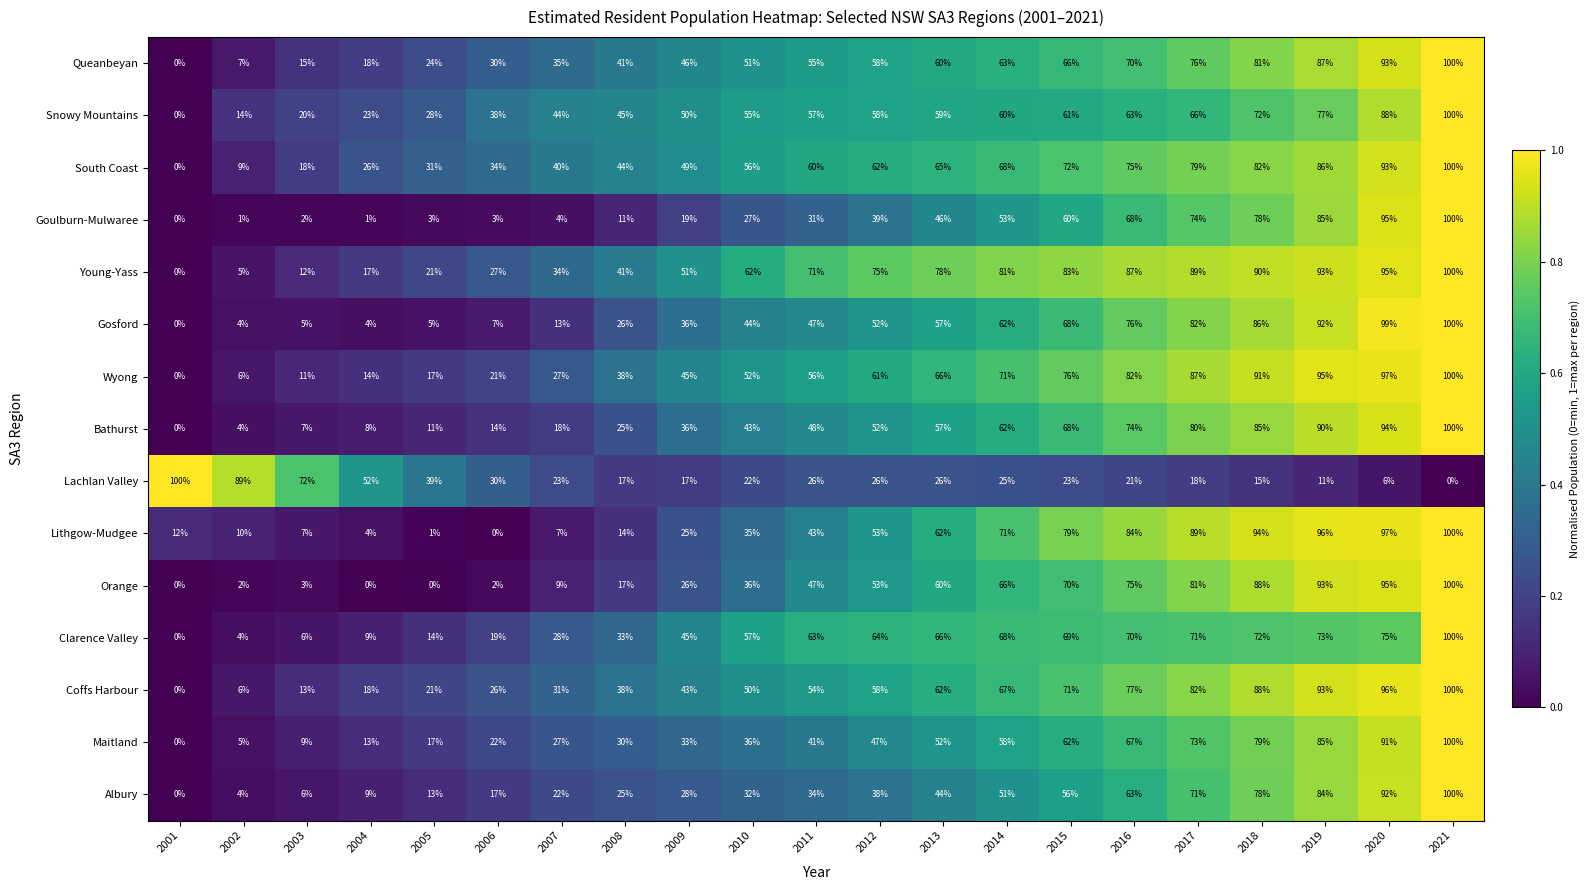

The value of Clarence Valley at 2006 is 19. True or false?

True